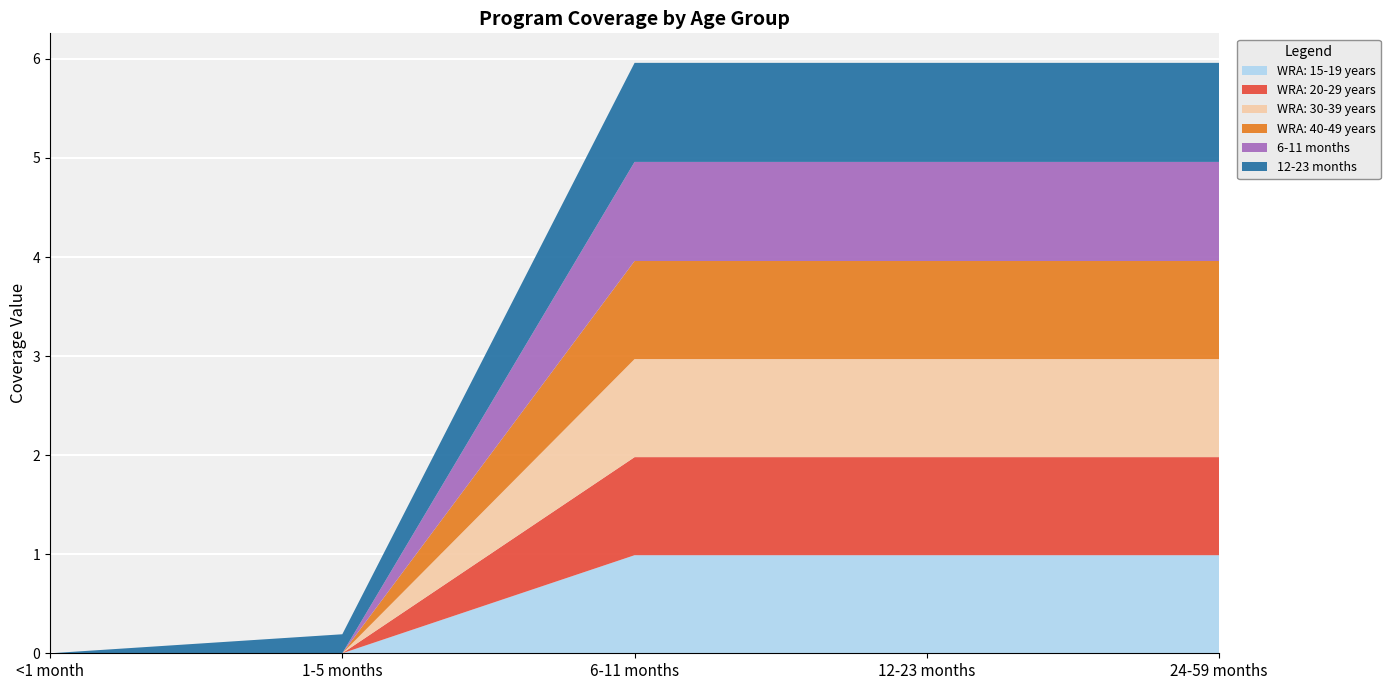

Reading right to left, transcribe all the data shown in this chart.

WRA: 15-19 years: 24-59 months=1.0	12-23 months=1.0	6-11 months=1.0	1-5 months=0.0	<1 month=0.0
WRA: 20-29 years: 24-59 months=1.0	12-23 months=1.0	6-11 months=1.0	1-5 months=0.0	<1 month=0.0
WRA: 30-39 years: 24-59 months=1.0	12-23 months=1.0	6-11 months=1.0	1-5 months=0.0	<1 month=0.0
WRA: 40-49 years: 24-59 months=1.0	12-23 months=1.0	6-11 months=1.0	1-5 months=0.0	<1 month=0.0
6-11 months: 24-59 months=1.0	12-23 months=1.0	6-11 months=1.0	1-5 months=0.0	<1 month=0.0
12-23 months: 24-59 months=1.0	12-23 months=1.0	6-11 months=1.0	1-5 months=0.2	<1 month=0.0